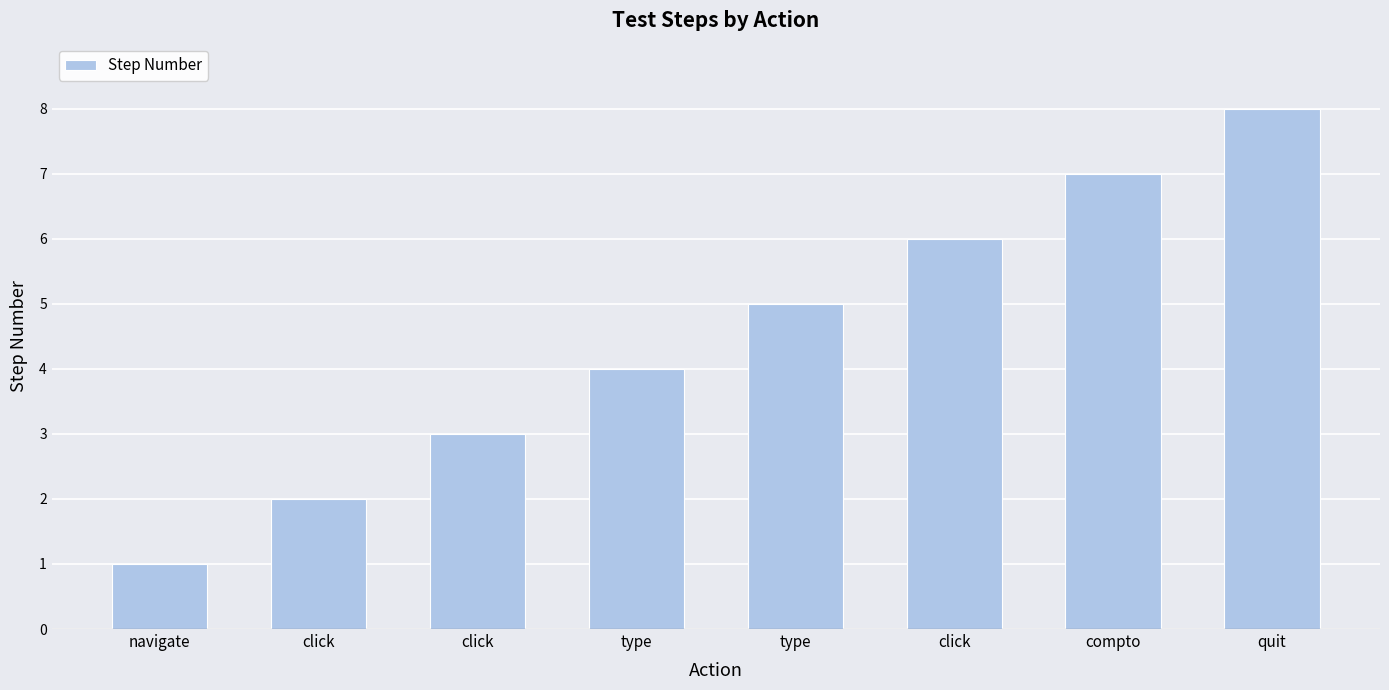

Rank the categories by value from highest to lowest.

quit, compto, click, type, type, click, click, navigate